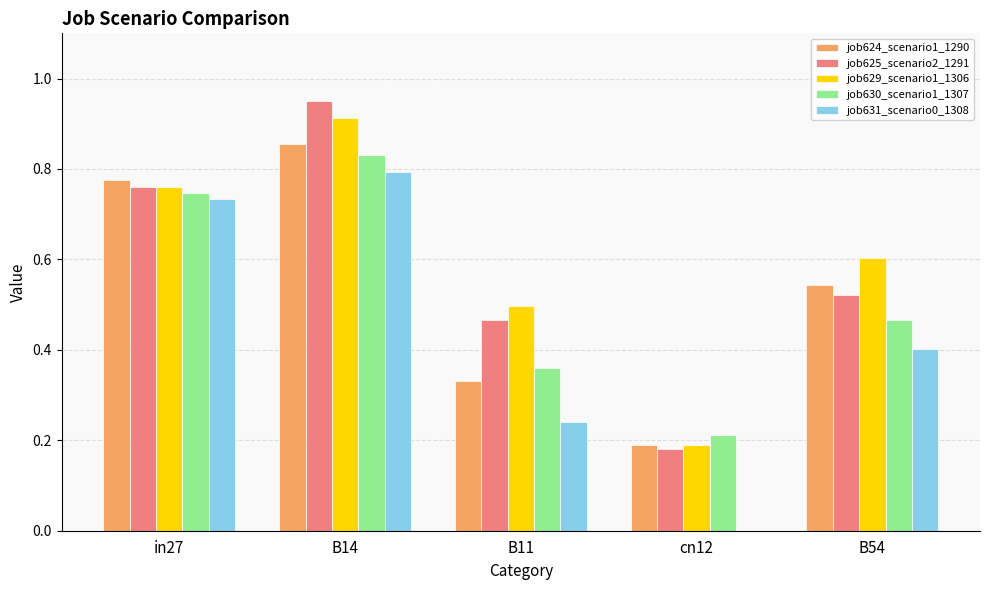

What is the sum of all job629_scenario1_1306 values?

3.0